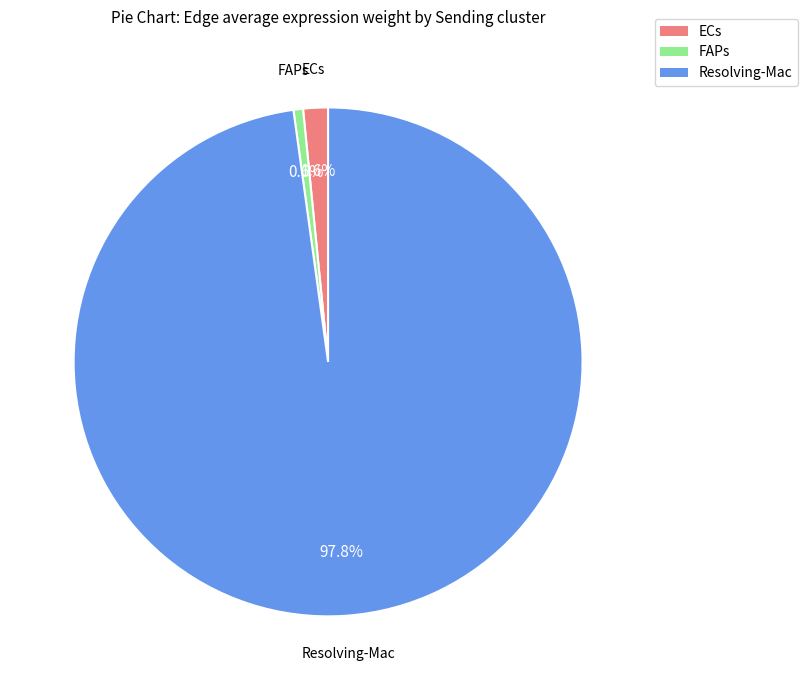

Which slice is the smallest?

FAPs